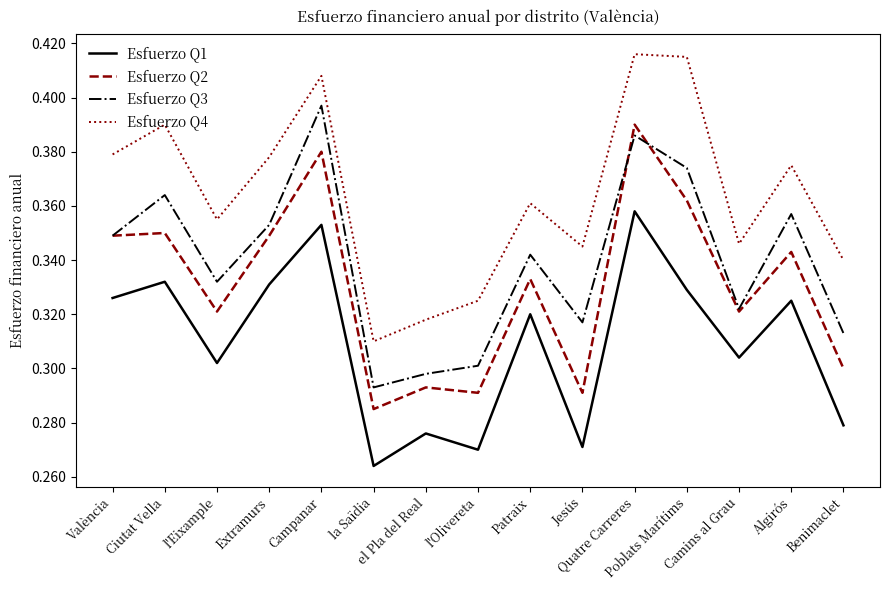

Rank the series by their average value, from highest to lowest.

Esfuerzo Q4, Esfuerzo Q3, Esfuerzo Q2, Esfuerzo Q1